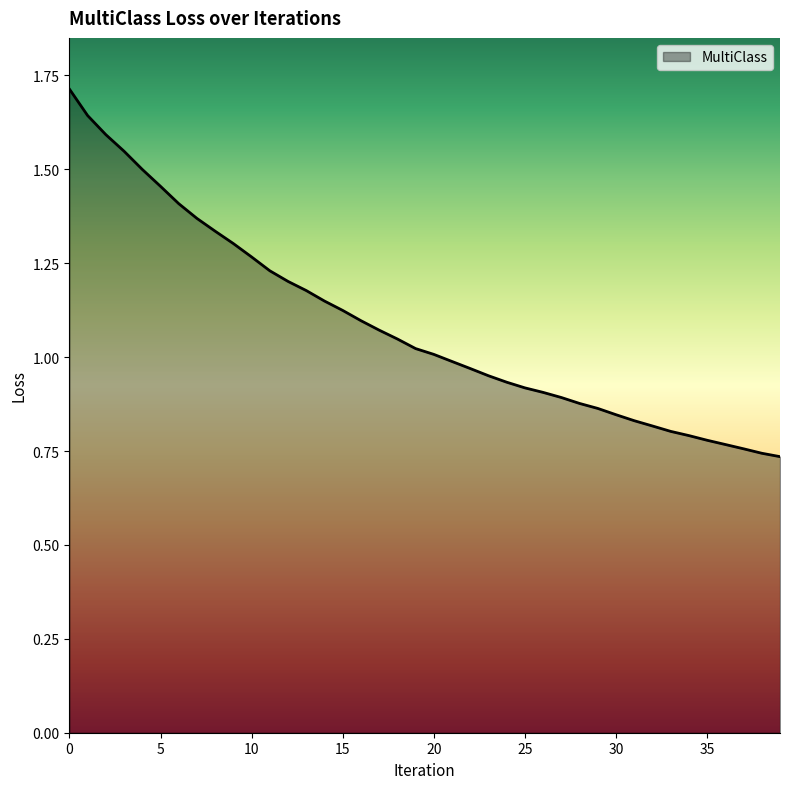

What is the maximum value shown in the chart?

1.7